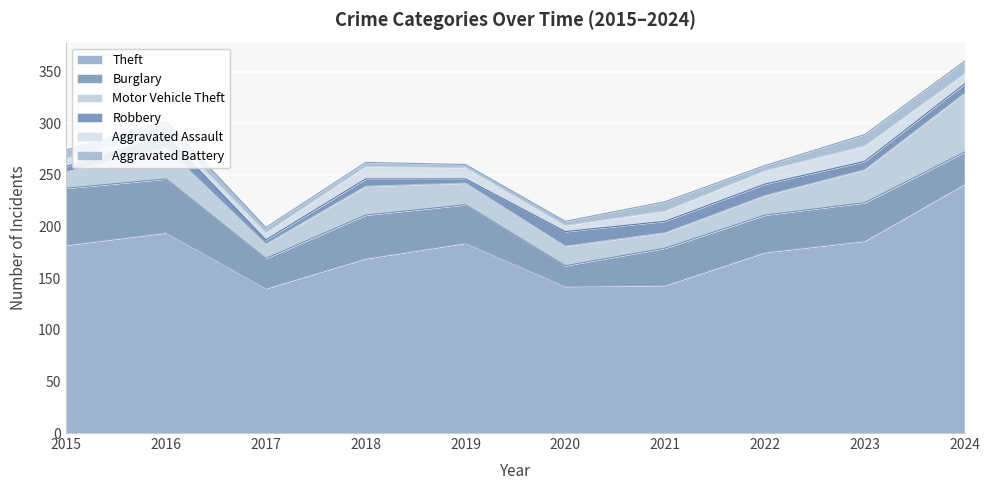

List the series in order of their peak value, highest first.

Theft, Motor Vehicle Theft, Burglary, Aggravated Assault, Robbery, Aggravated Battery